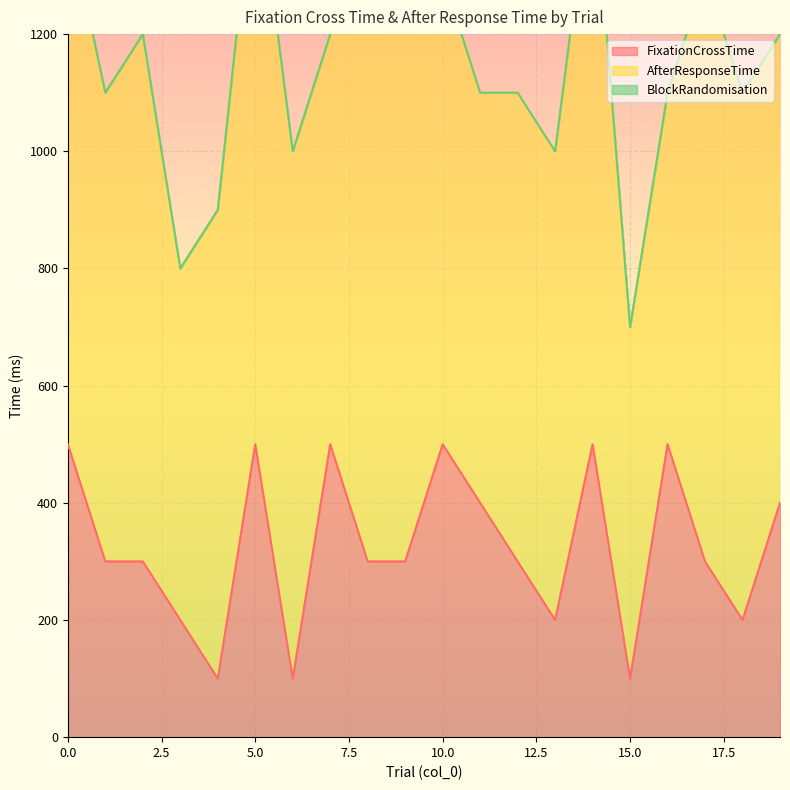

What is the spread (max minus min) of values at 11?

700